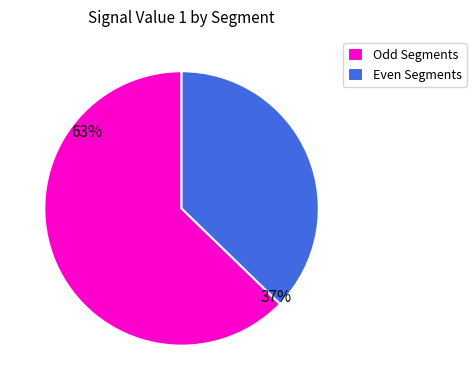

To the nearest percent, what portion does Even Segments represent?

37%